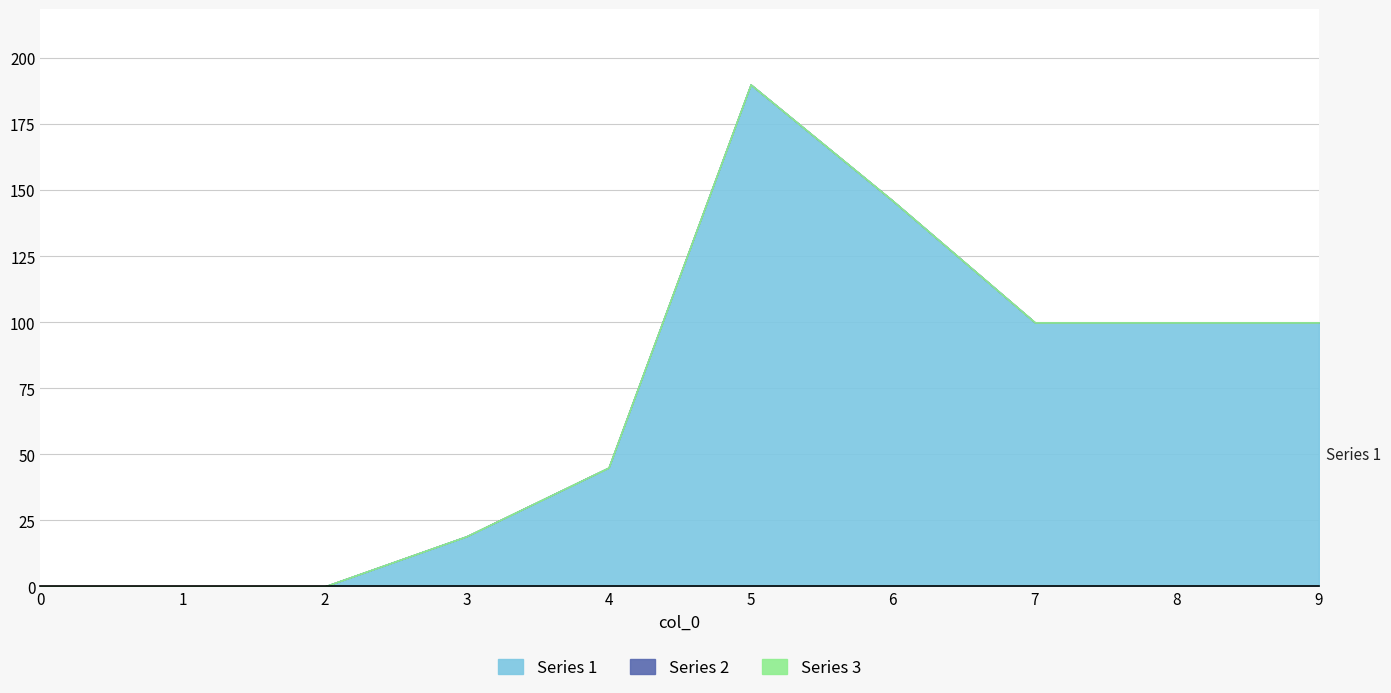

True or false: Series 1 and Series 2 cross at least once.

False